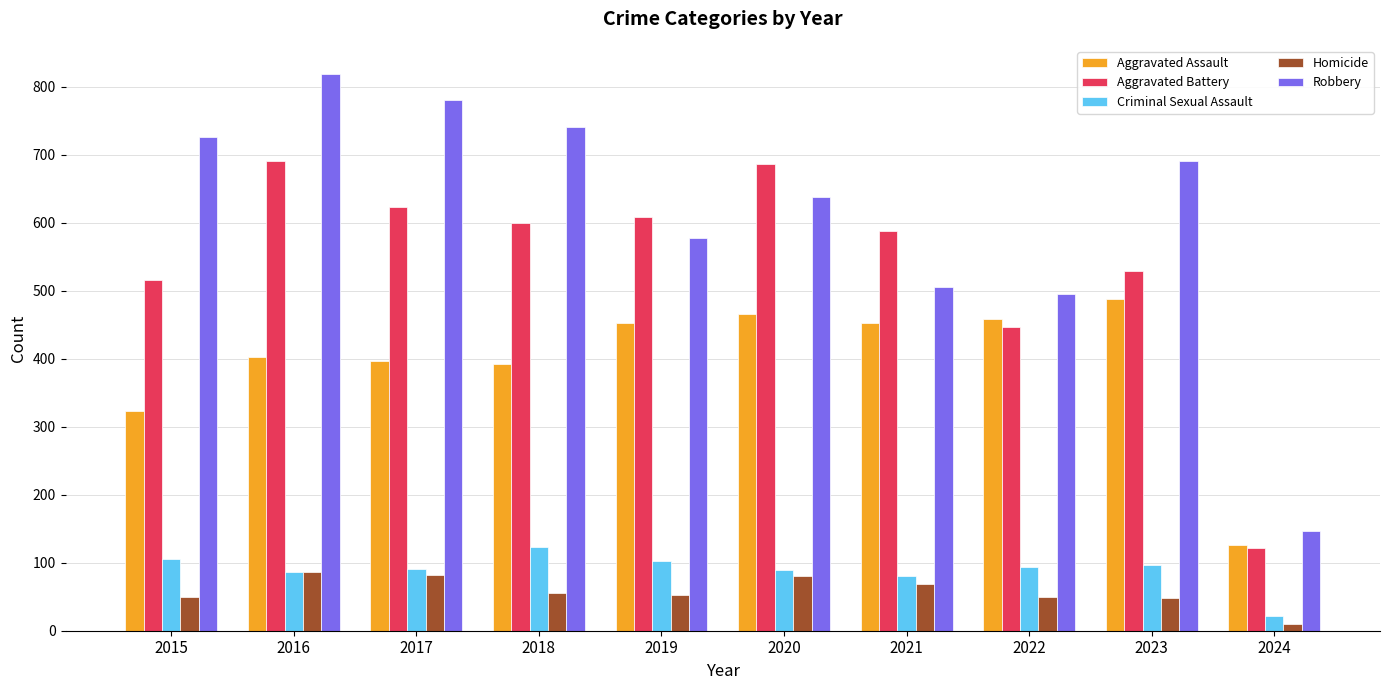

What is the value of the Homicide bar at the 6th from the left?

81